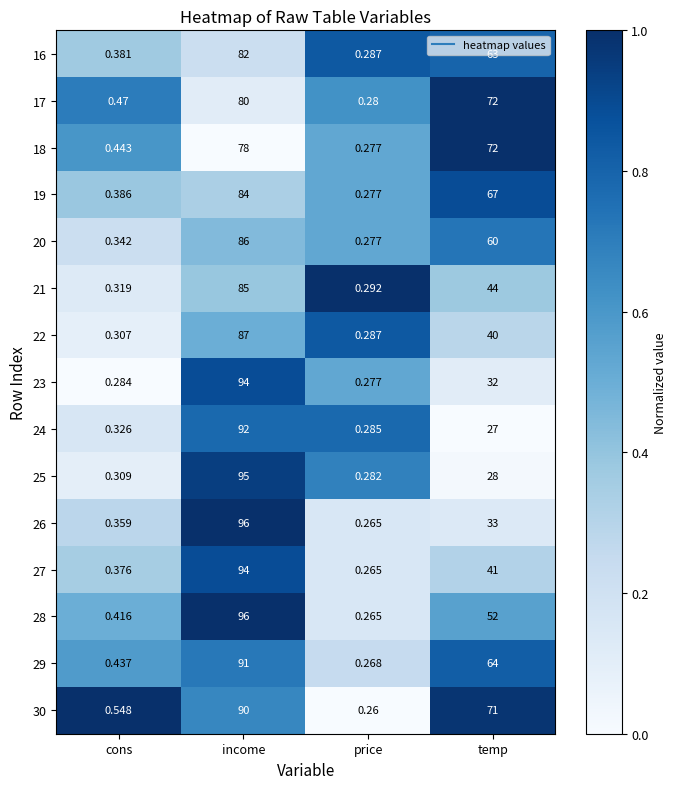

At which label does 23 reach its minimum?

price